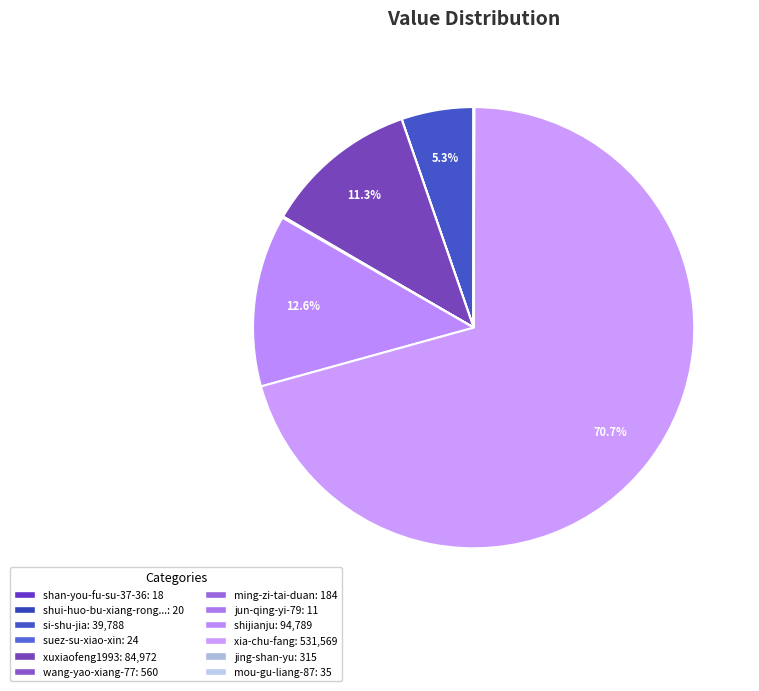

Is there any slice that represents more than half of the pie?

Yes